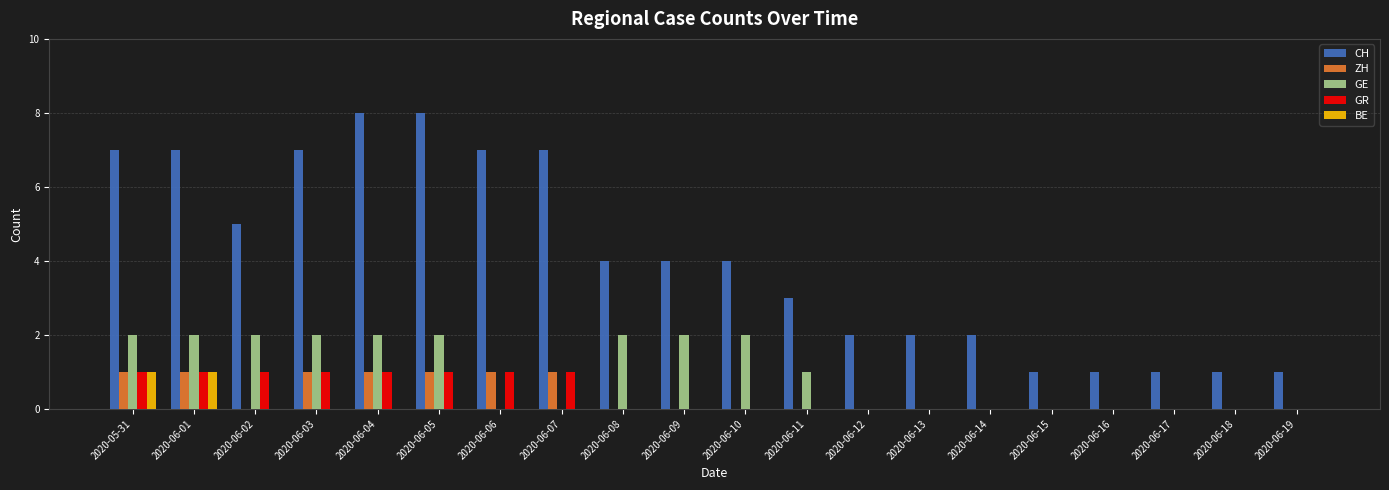

The ZH series shows 1 at 2020-06-01. True or false?

True